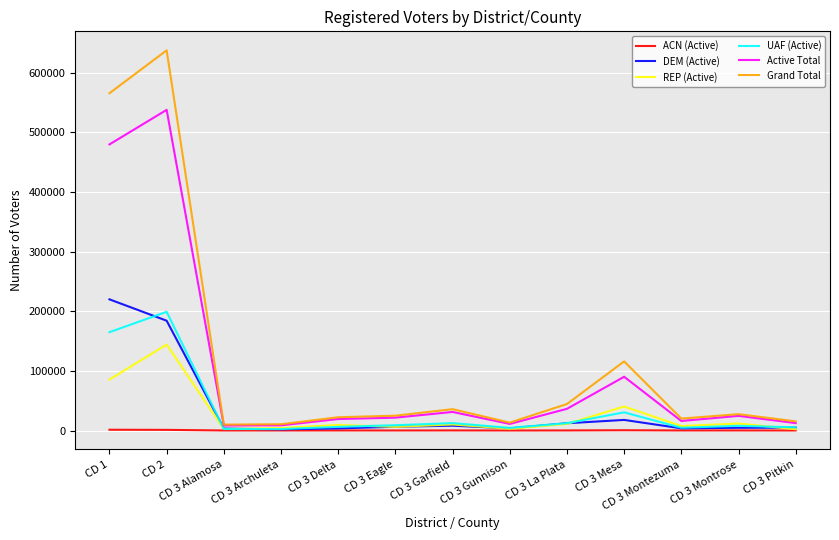

What is the maximum value shown in the chart?

637314